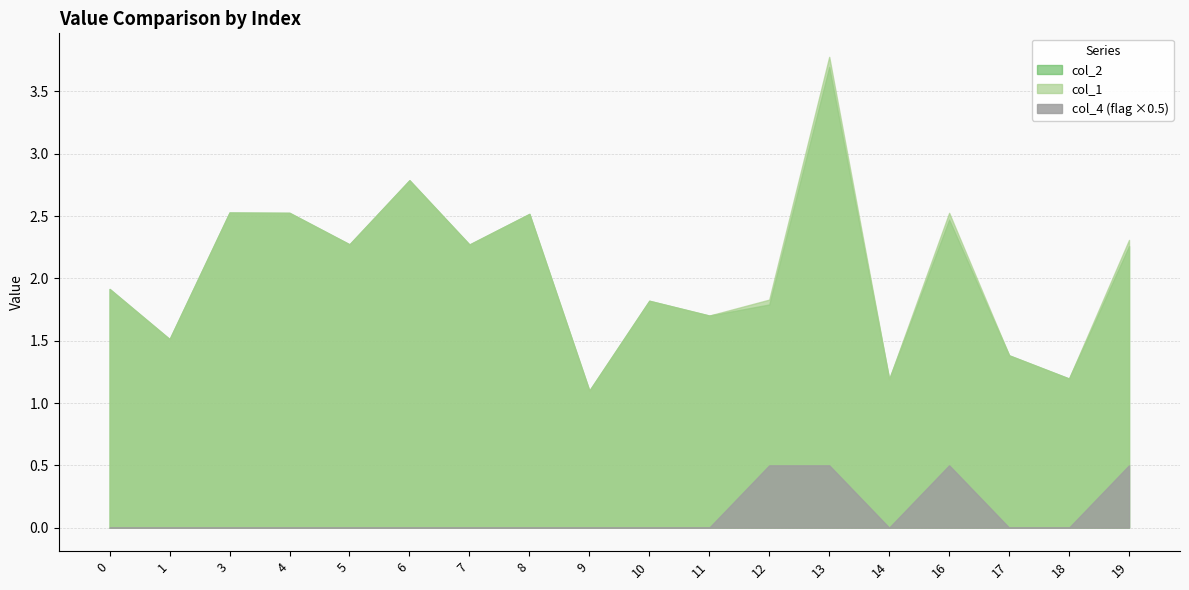

What is the maximum value for col_2?

3.7